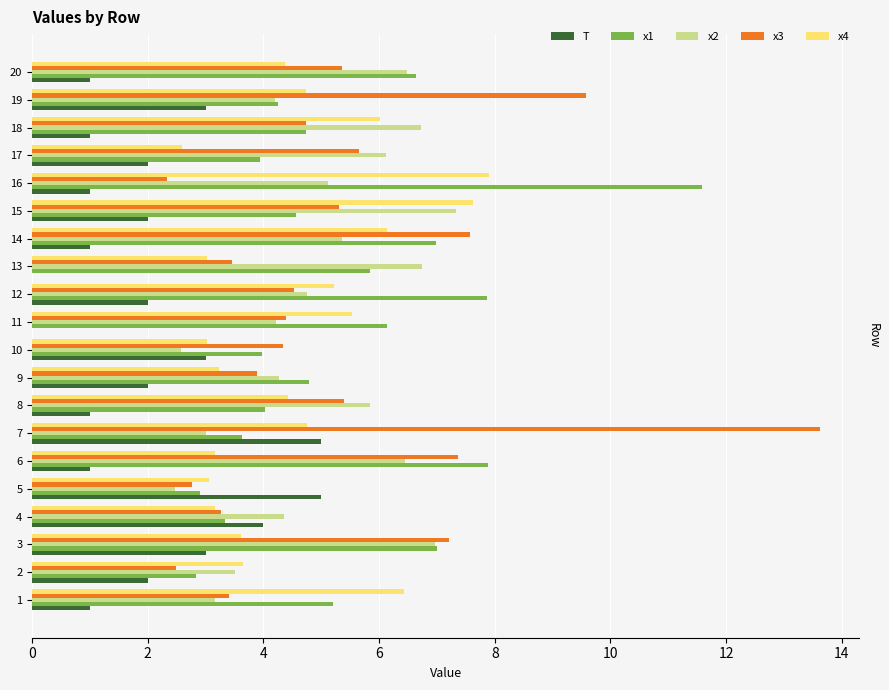

Is it true that x3 equals 2.2 at 13?

False